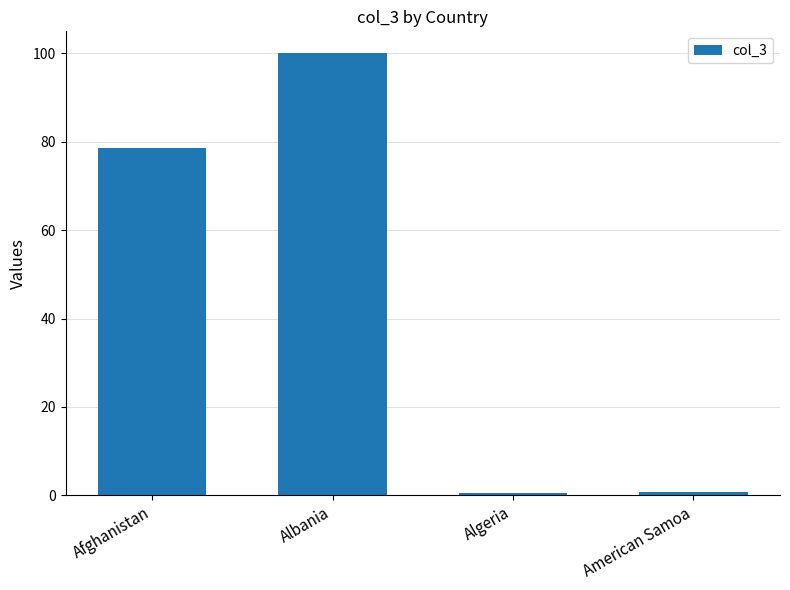

What is the value of the 2nd bar from the left?

100.0